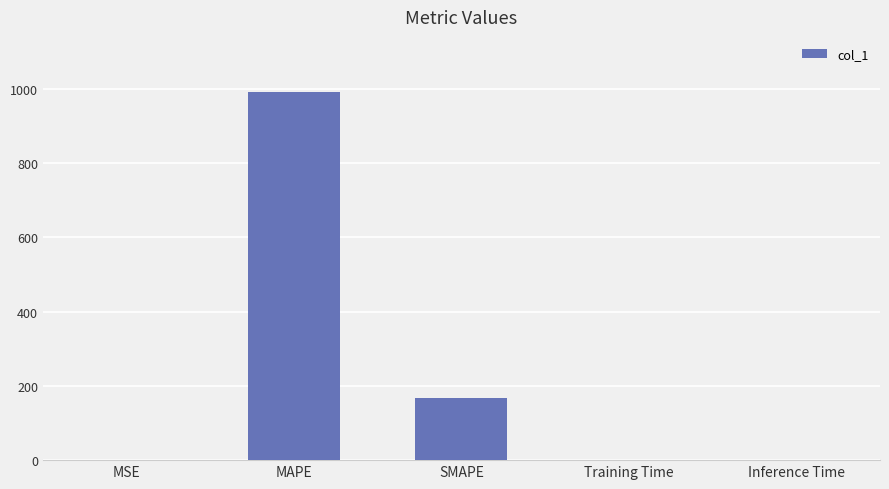

Between SMAPE and Inference Time, which is larger?

SMAPE